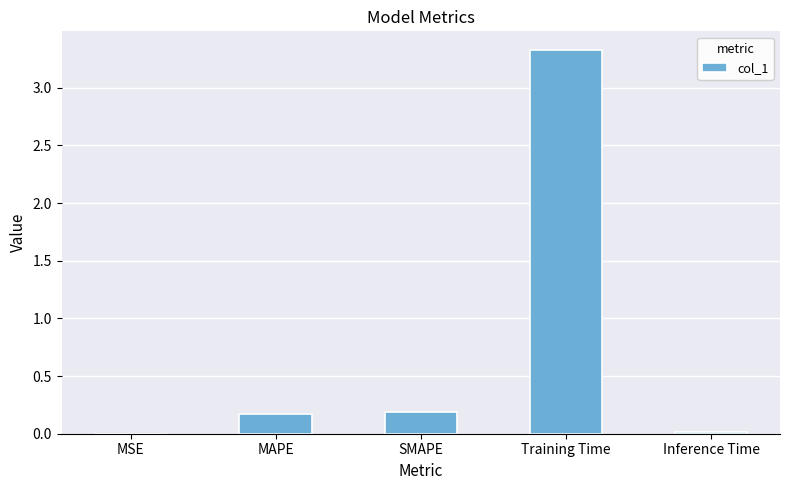

Is it true that the value at Training Time is 3.3?

True